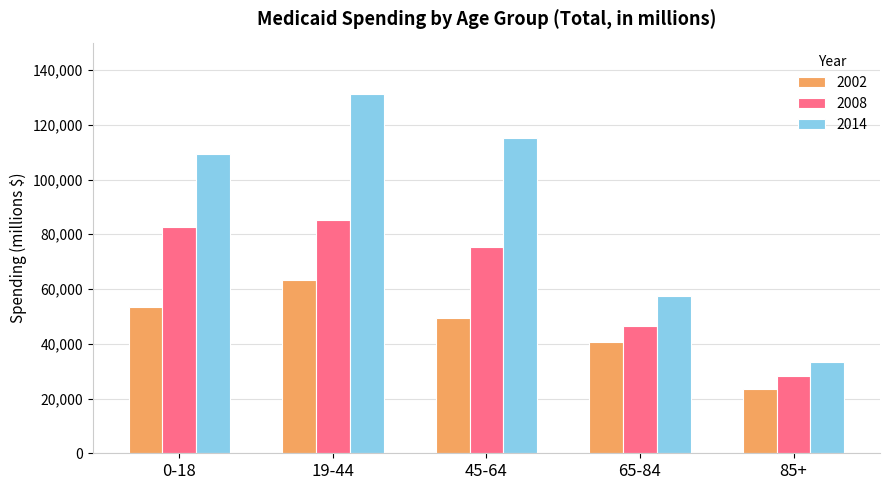

Which category has the highest value in the 2002 series?

19-44